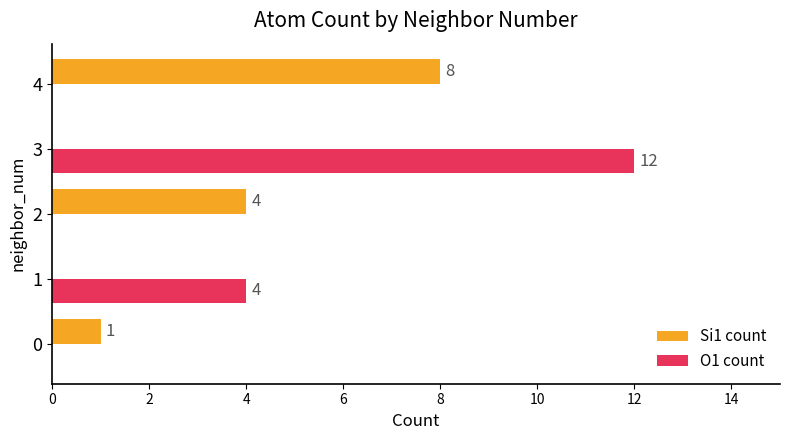

How many categories are shown in the chart?

5